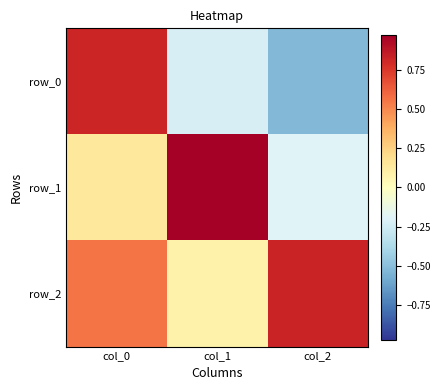

The value of row_2 at col_0 is 0.8. True or false?

False